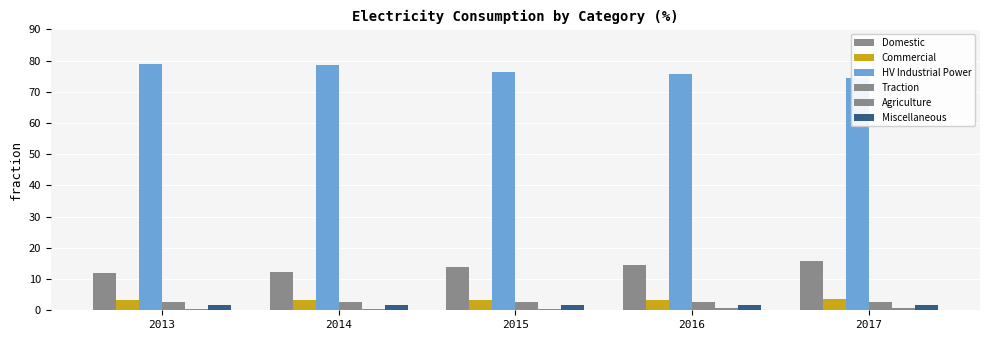

What are all the series names shown in the legend?

Domestic, Commercial, HV Industrial Power, Traction, Agriculture, Miscellaneous